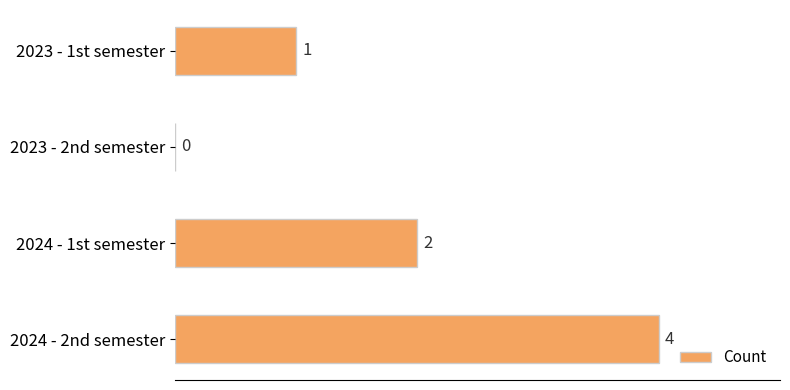

Read the value at 2024 - 2nd semester.

4